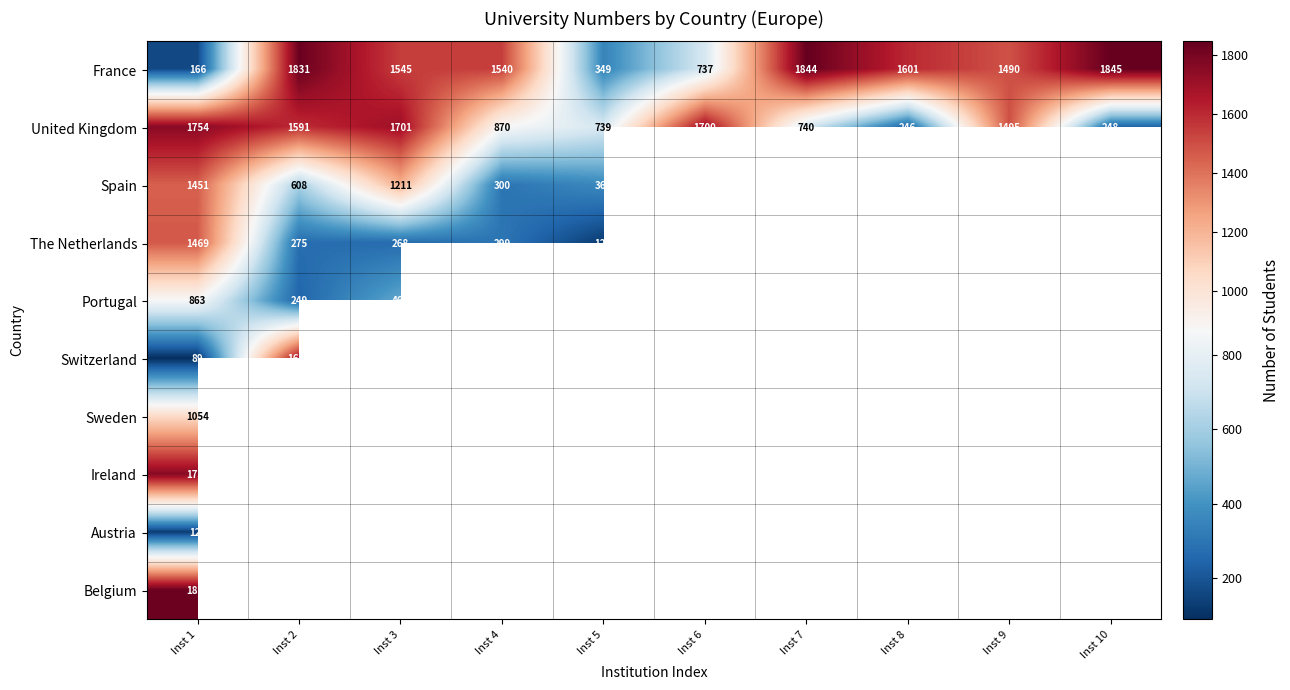

What is the difference between the Spain values at Inst 1 and Inst 5?

1084